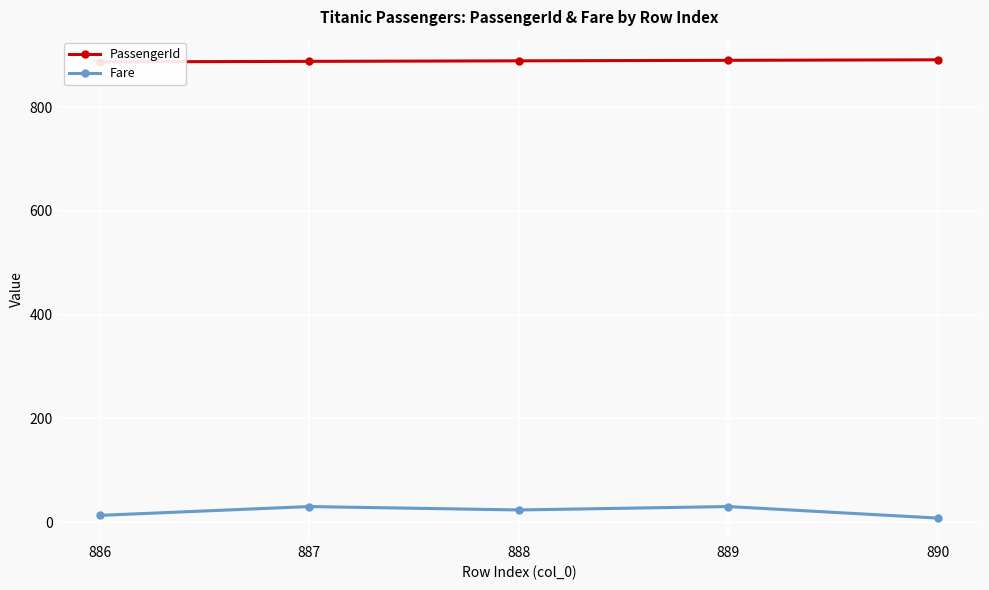

Rank the series by their maximum value, from highest to lowest.

PassengerId, Fare